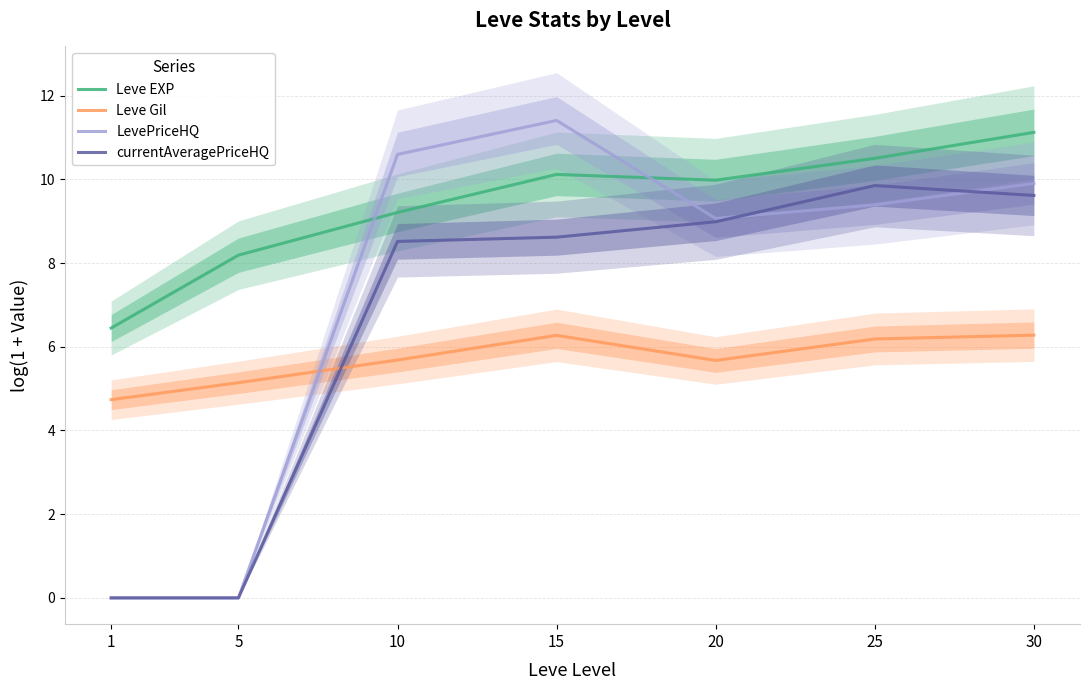

In currentAveragePriceHQ, how many points are higher than both neighbors (excluding endpoints)?

1